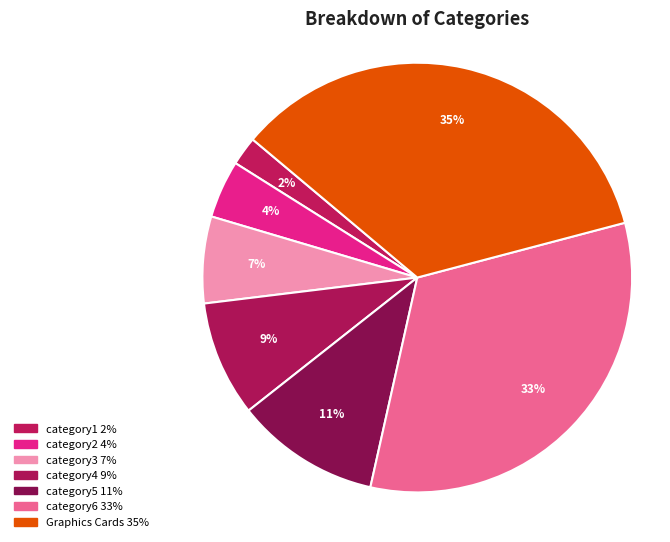

How many segments does this pie chart have?

7